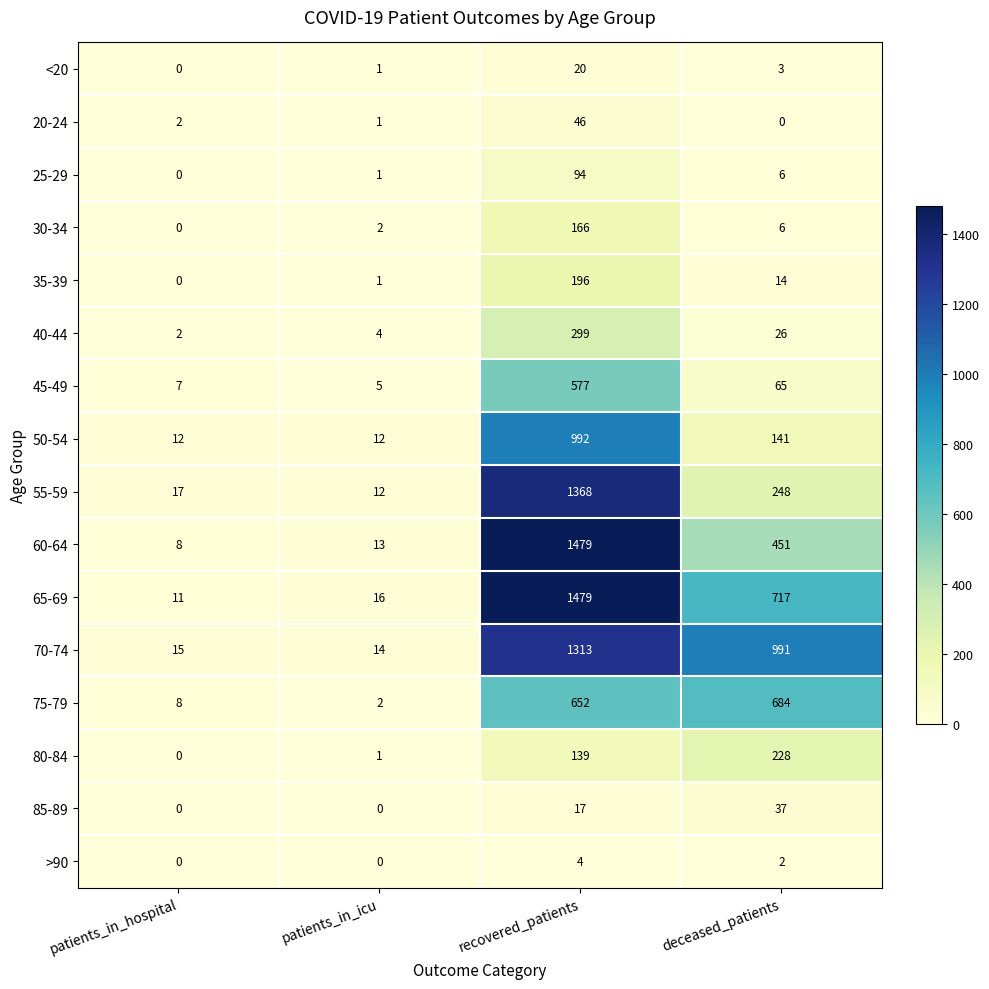

At which category does the chart reach its peak across all series?

recovered_patients